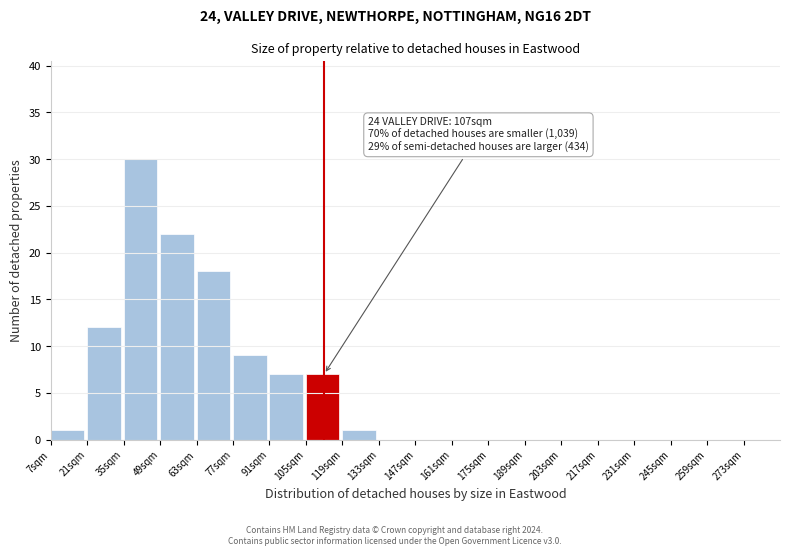

Which range on the x-axis has the tallest bar?

35 to 49